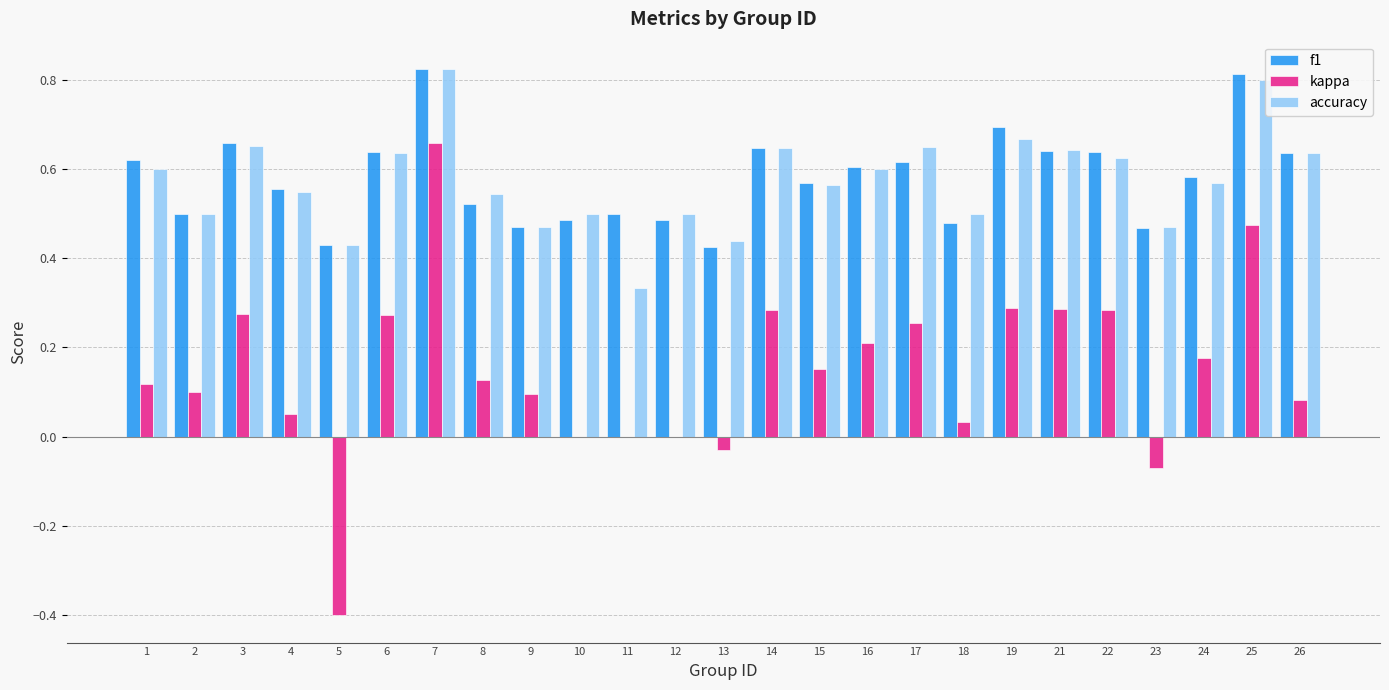

What is the sum of the accuracy values at 26 and 16?

1.2